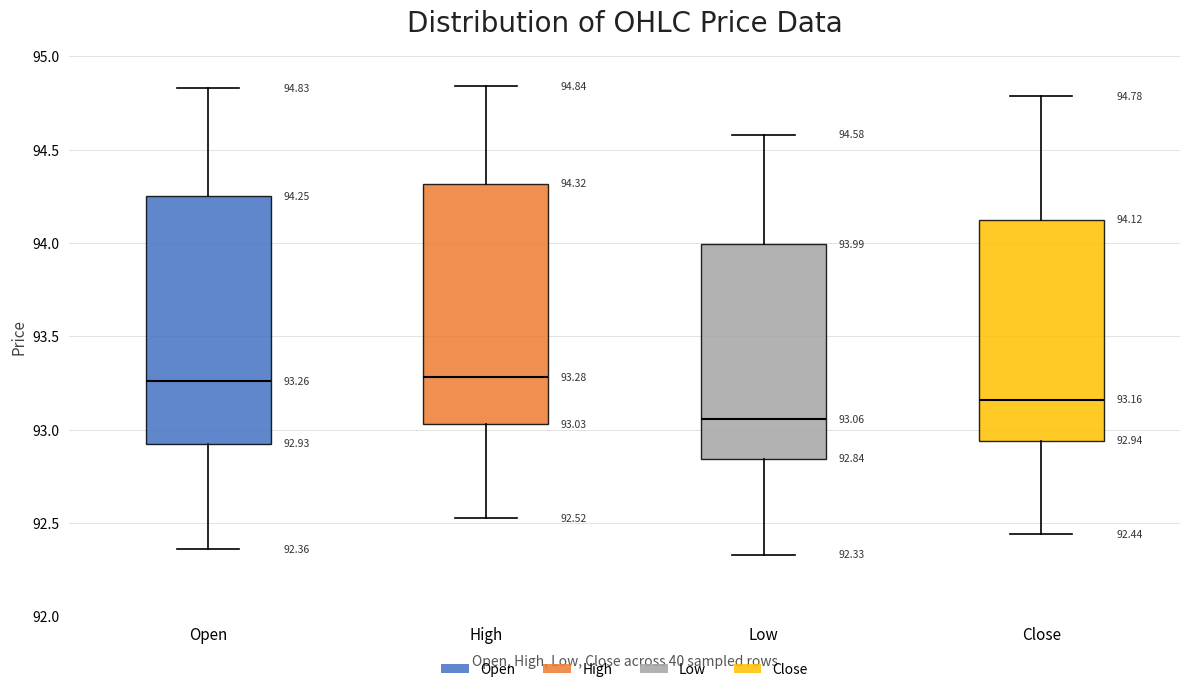

Which box's median line is the lowest?

Low